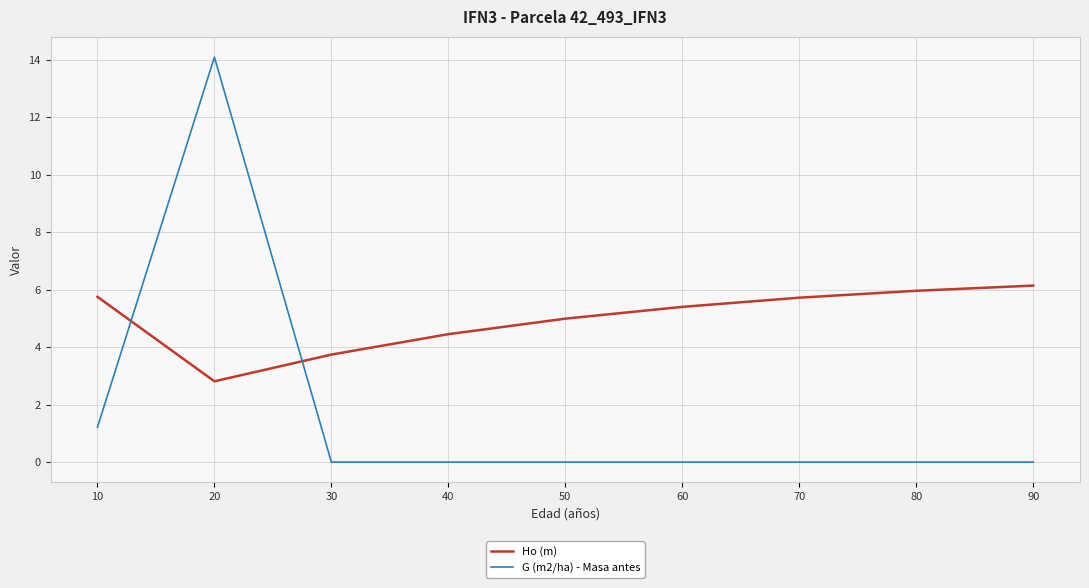

True or false: Ho (m) has a value of 4.5 at 40.

True